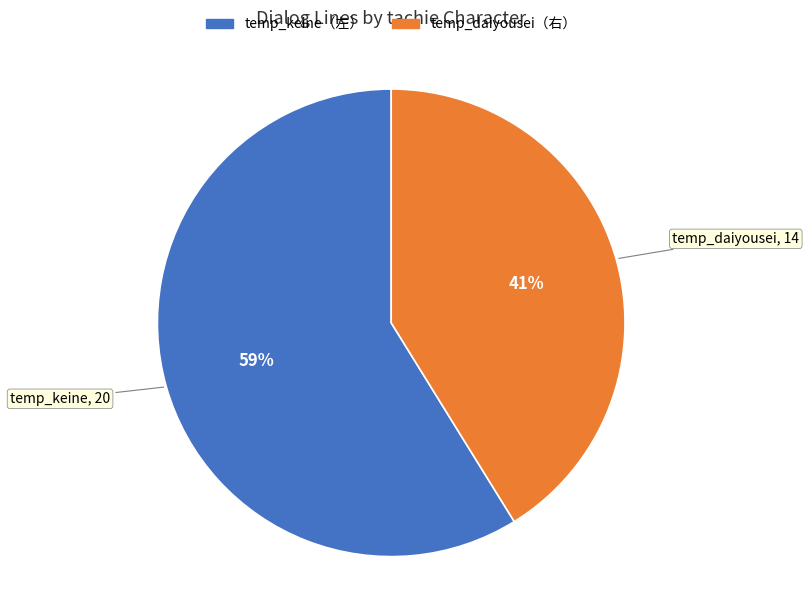

How many slices are in this pie chart?

2